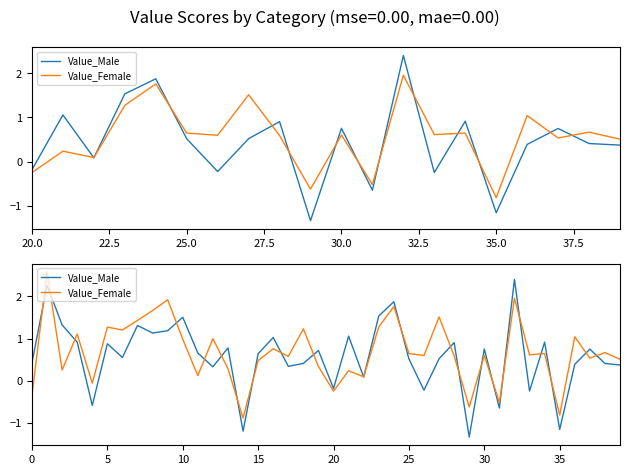

True or false: Value_Female has more than 0 points higher than both neighbors.

True